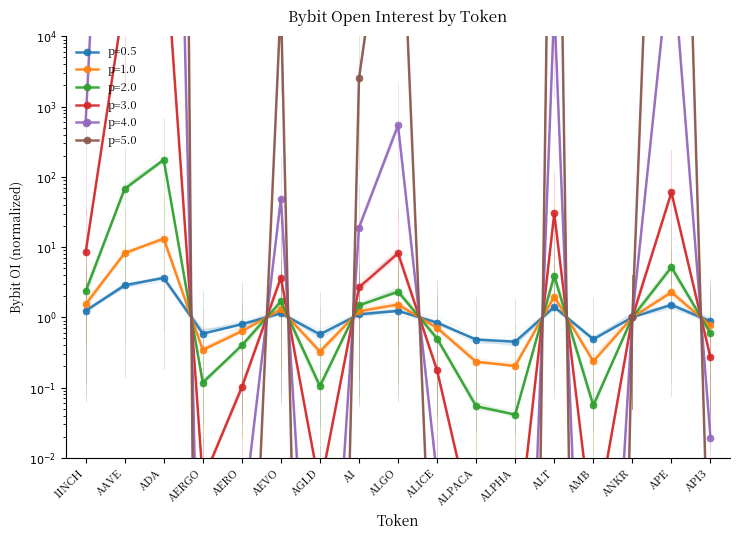

What is the greatest value displayed?

13.2